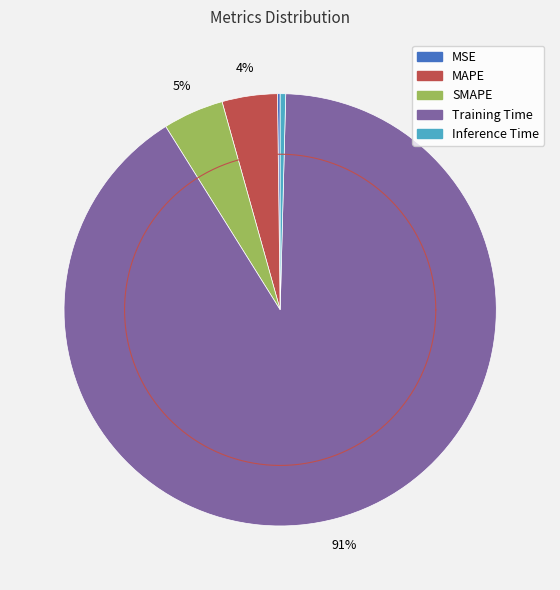

To the nearest percent, what is the combined percentage of SMAPE and Inference Time?

5%